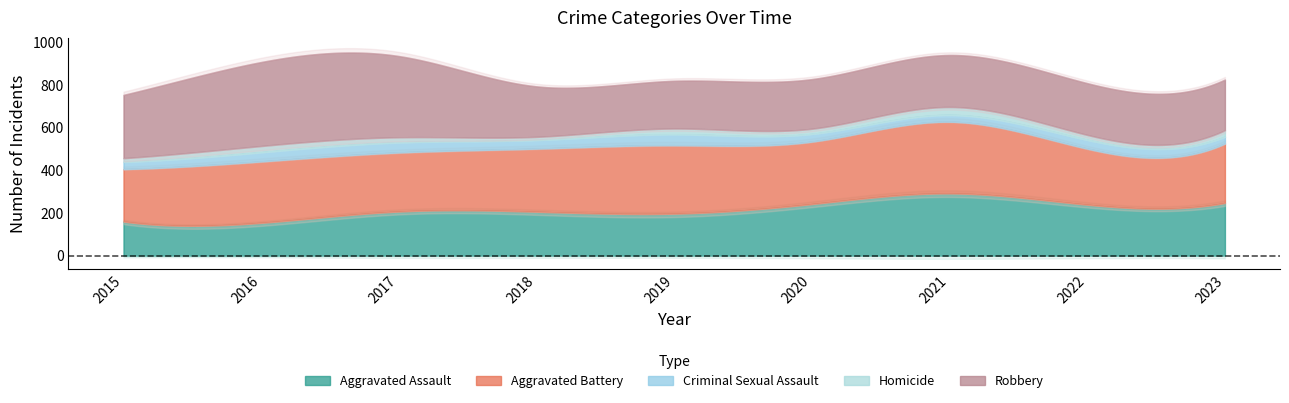

What is the value of the Aggravated Assault point at the 2nd from the left?

154